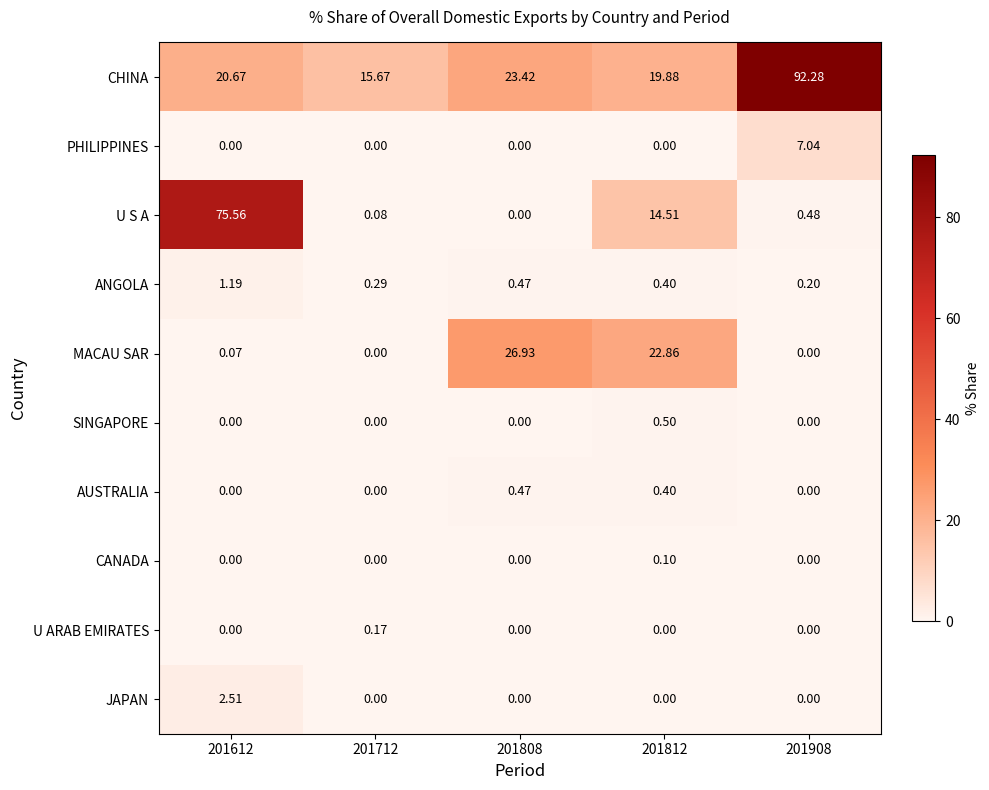

Rank the series by their maximum value, from highest to lowest.

CHINA, U S A, MACAU SAR, PHILIPPINES, JAPAN, ANGOLA, SINGAPORE, AUSTRALIA, U ARAB EMIRATES, CANADA